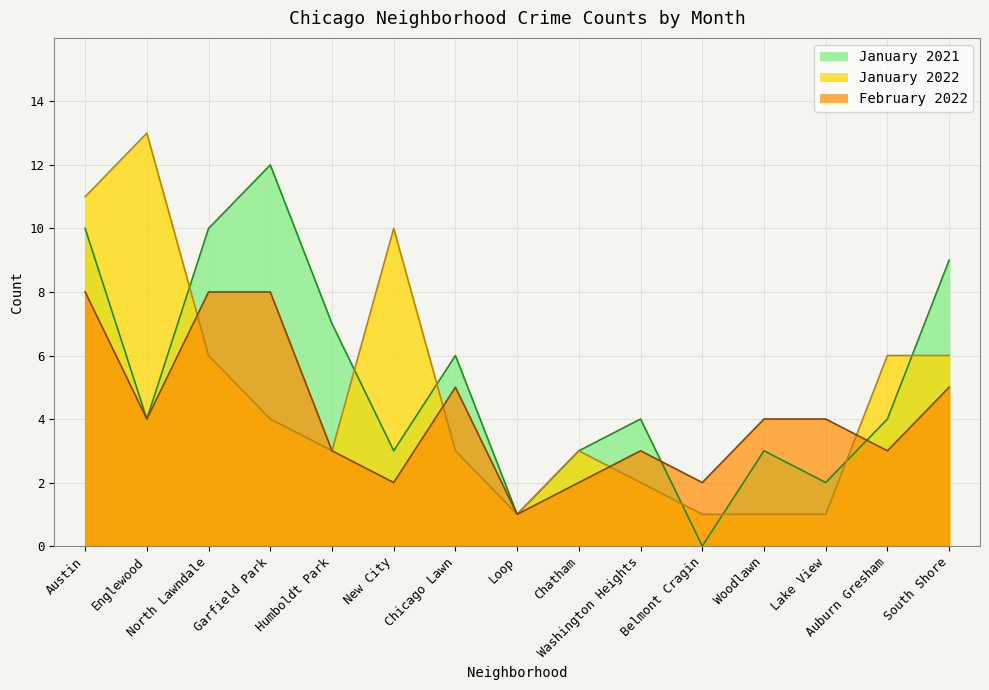

How many interior local peaks does the January 2021 series have?

4